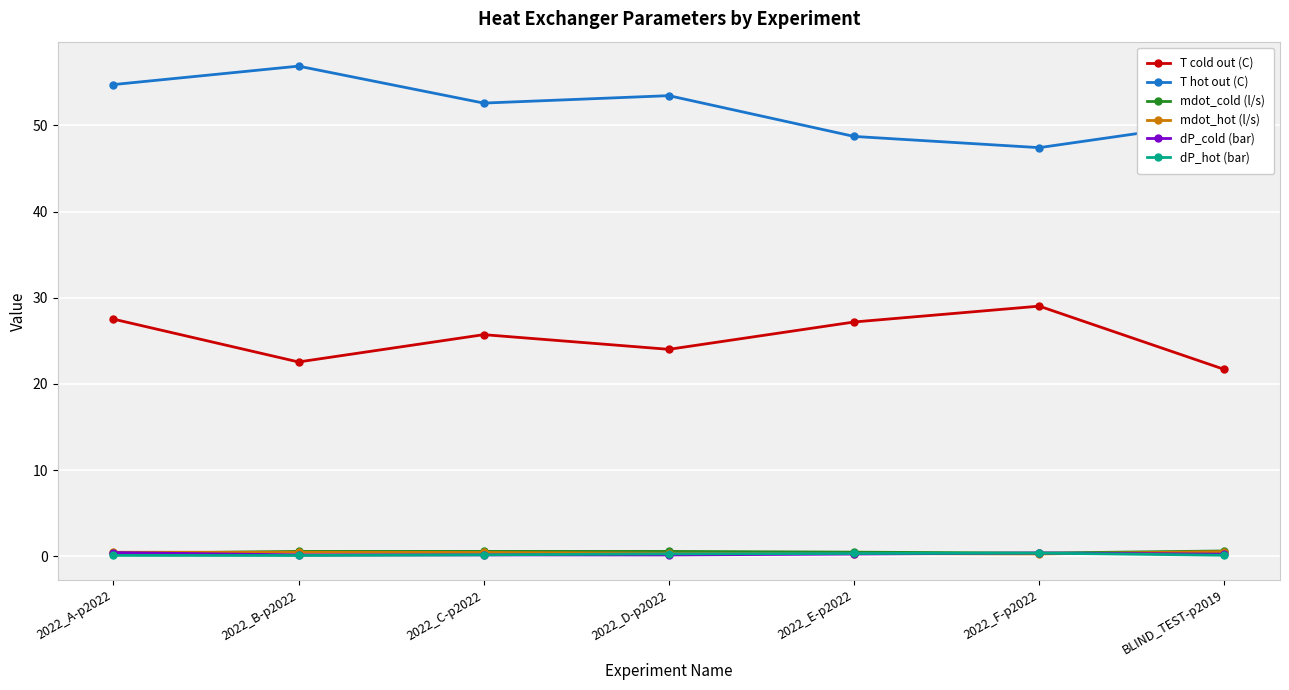

True or false: mdot_cold (l/s) has a value of 0.6 at 2022_C-p2022.

True